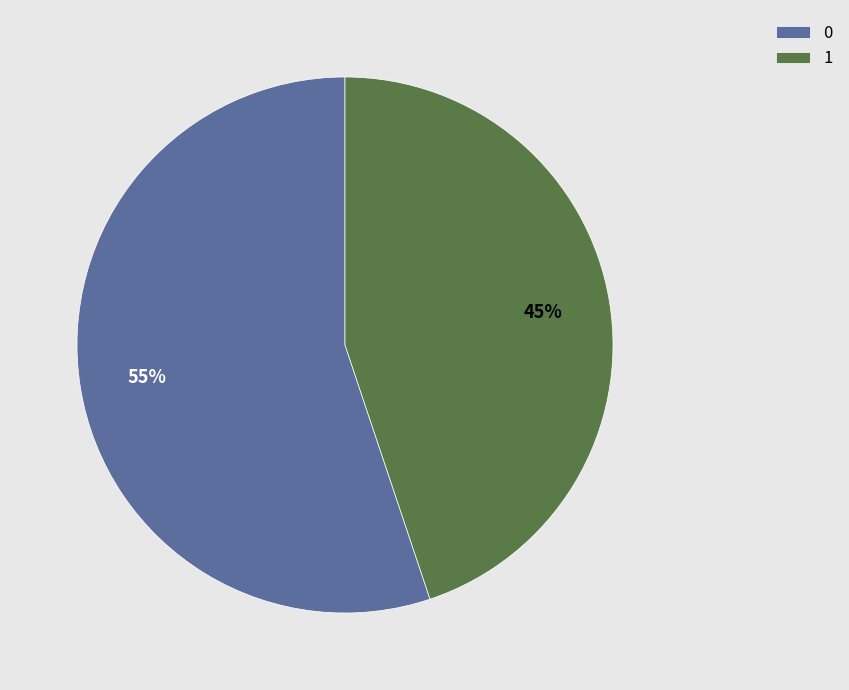

The 1 slice represents 37% of the pie. True or false?

False